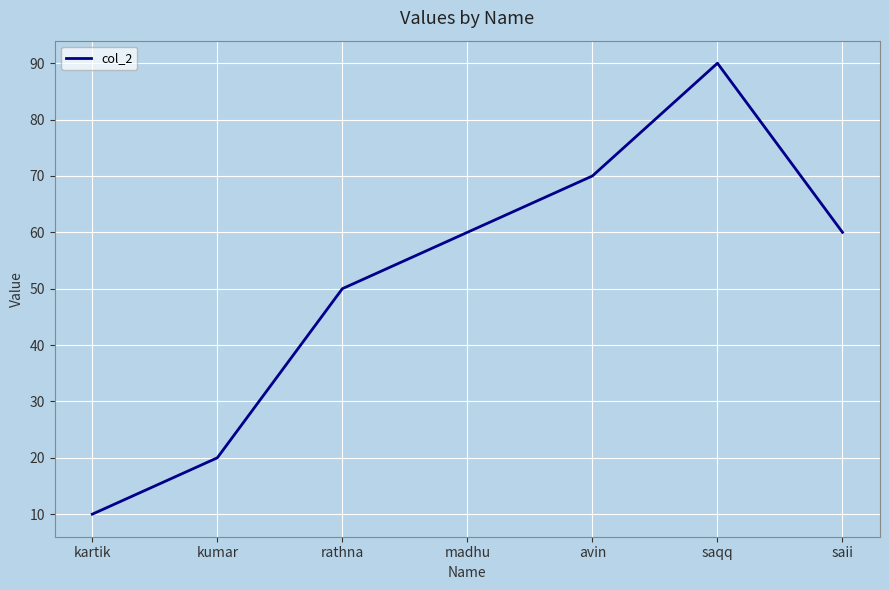

Reading left to right, list all the values displayed in this chart.

10	20	50	60	70	90	60